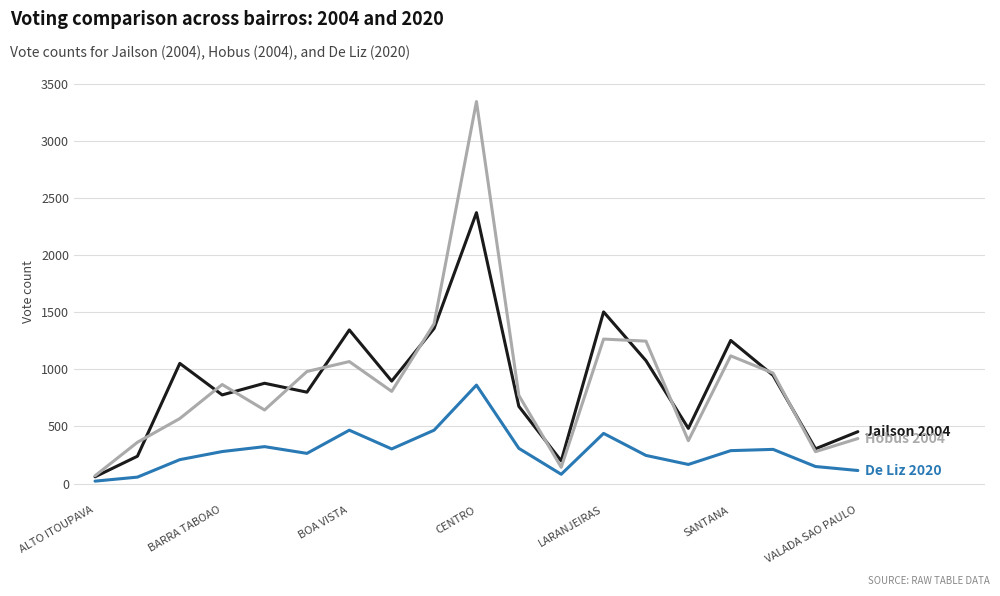

How many distinct data groups are displayed?

3